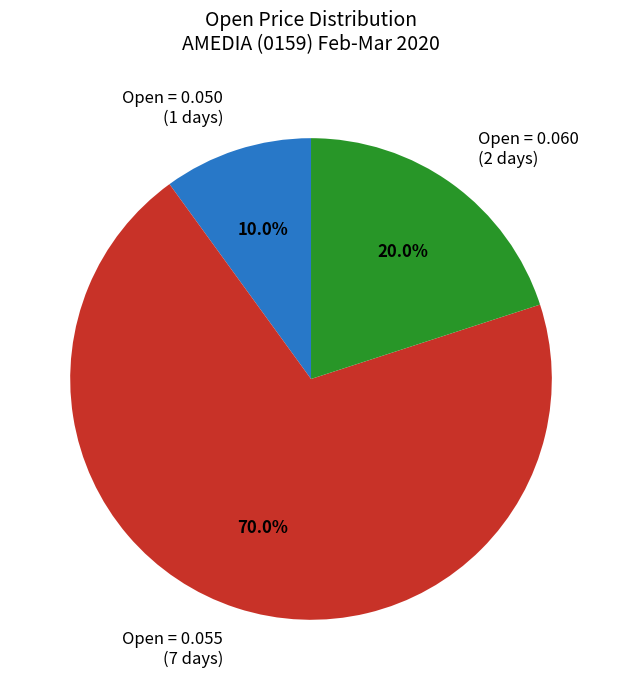

To the nearest percent, what is the difference between the largest and smallest slice percentages?

60%